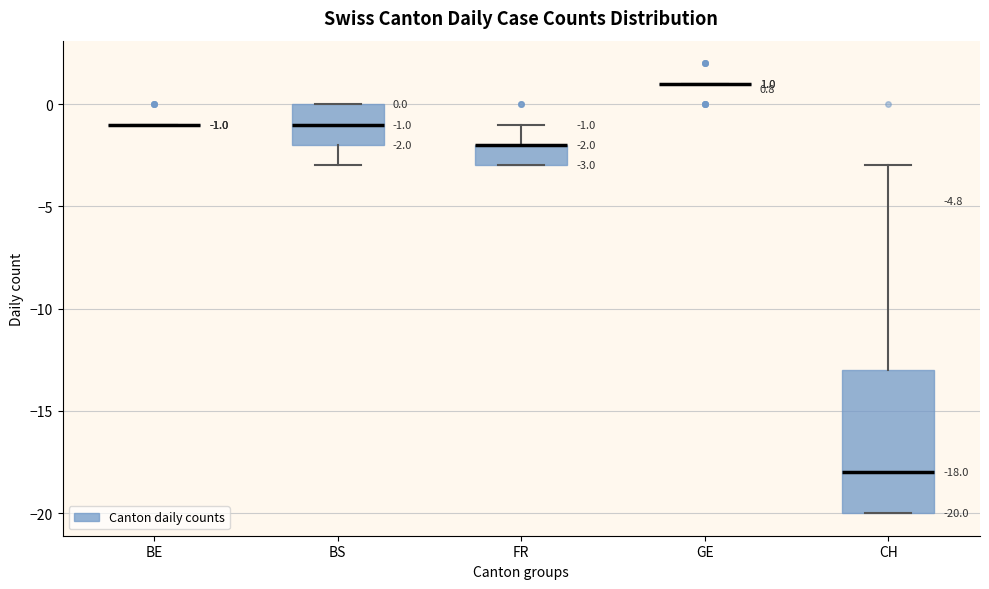

Which box is the tallest, from its lower edge to its upper edge?

CH